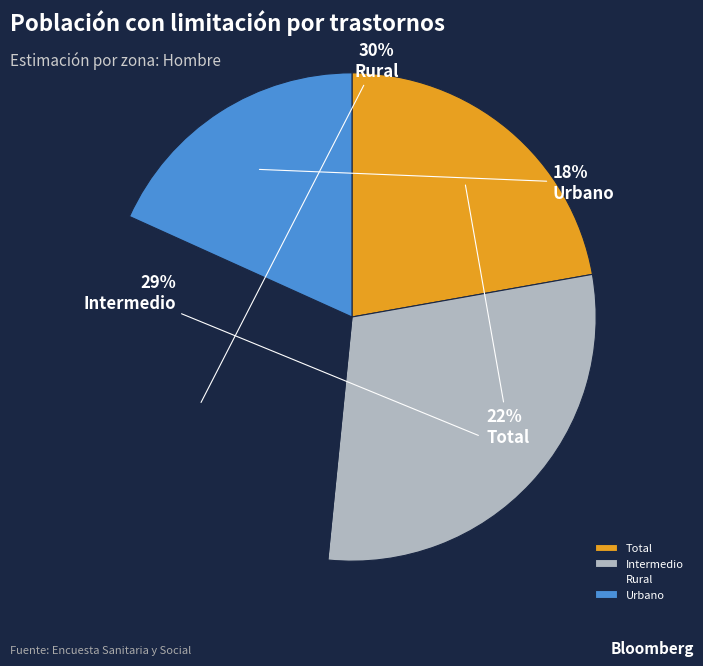

To the nearest percent, what is the difference between the largest and smallest slice percentages?

12%